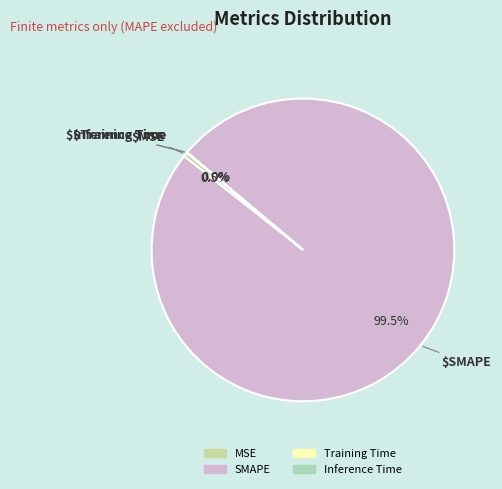

Is SMAPE the majority of the pie?

Yes